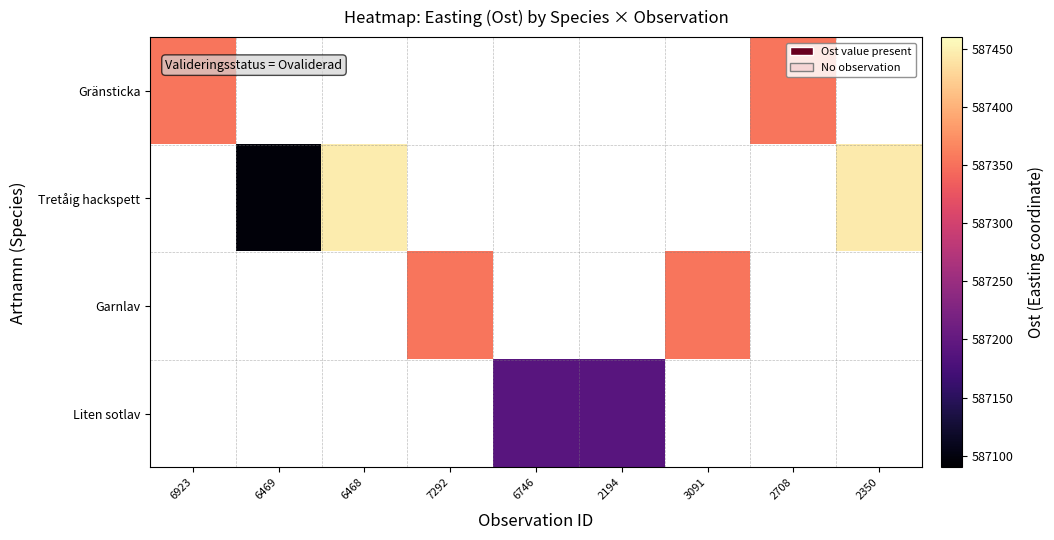

At which category does the chart reach its minimum across all series?

6469